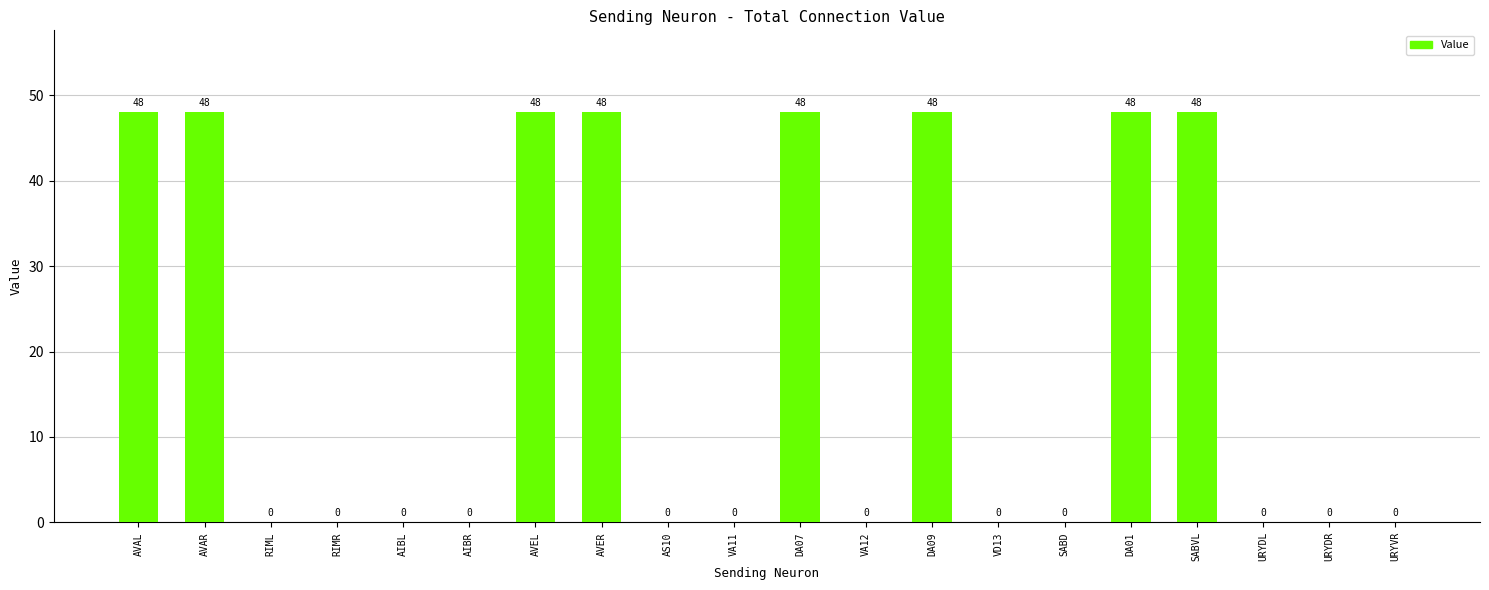

How many values are between 0 and 48?

20